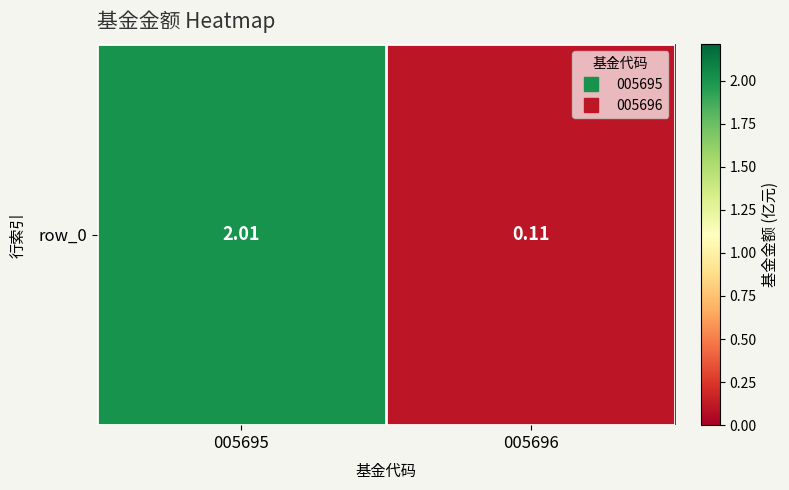

Rank the categories by value from highest to lowest.

005695, 005696